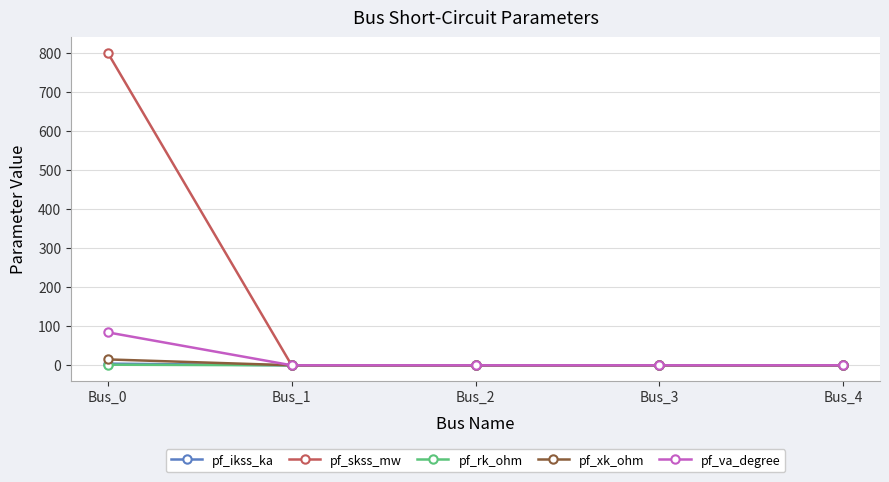

Is this an area chart (filled region under the line)?

No